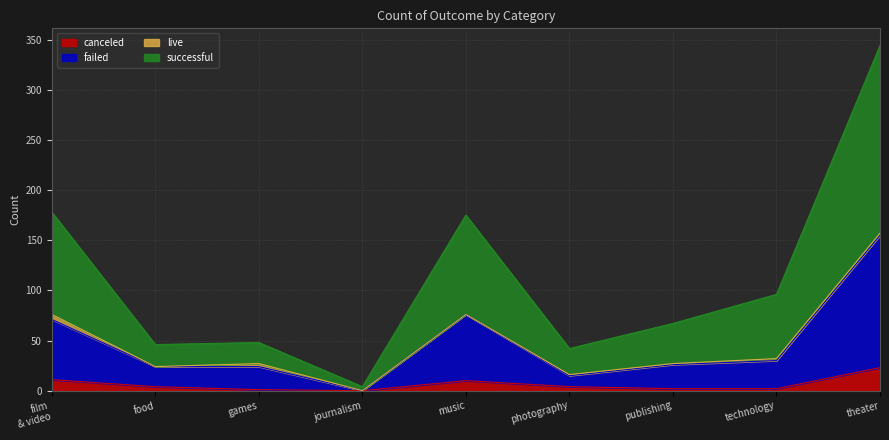

At which category is the sum across all series the highest?

theater